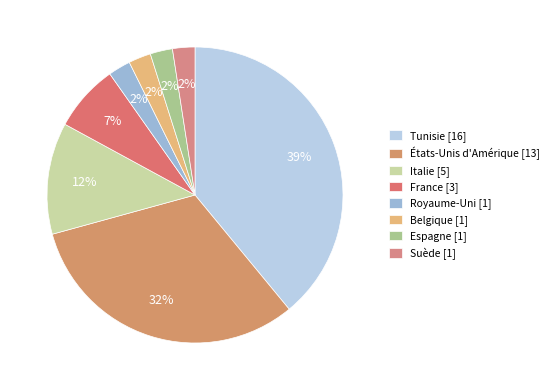

To the nearest percent, what percentage of the pie is Italie [5]?

12%